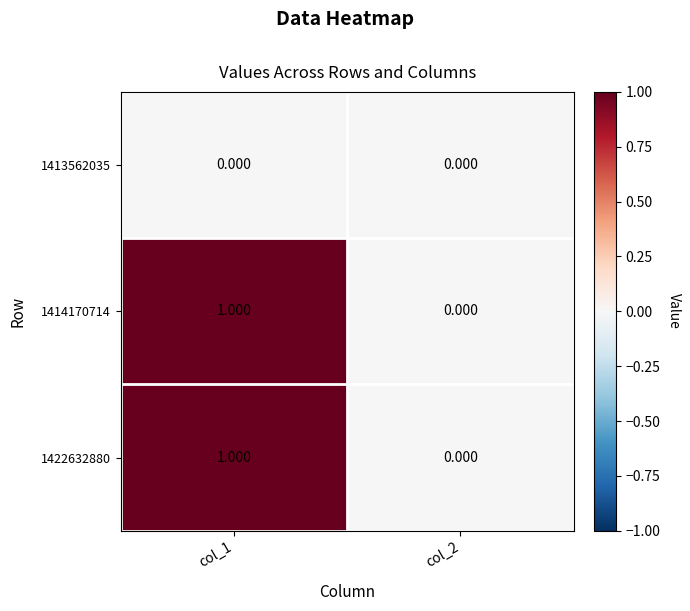

Is the value of 1413562035 at col_2 greater than the value of 1422632880 at col_1?

No